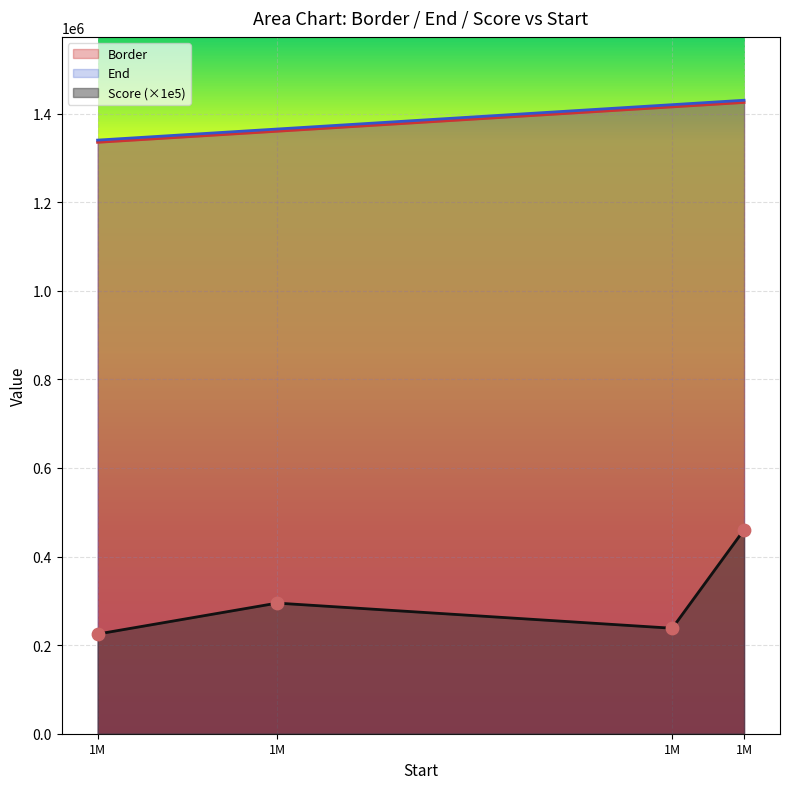

Is the value of Border at 1M greater than the value of End at 1M?

No